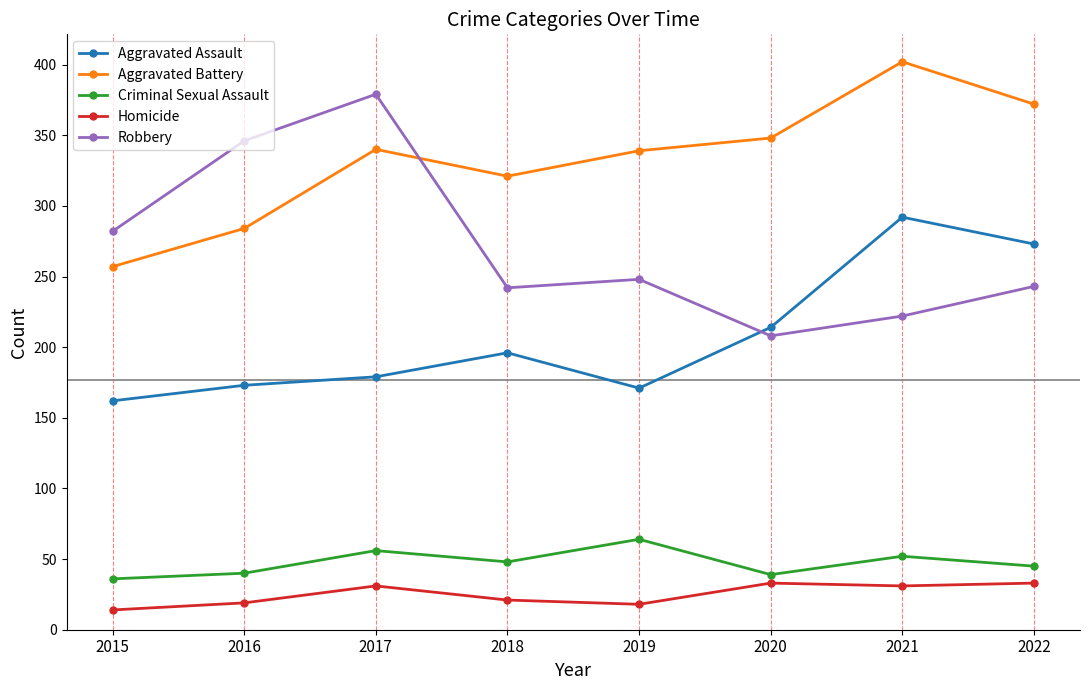

Which series has the largest total across all categories?

Aggravated Battery